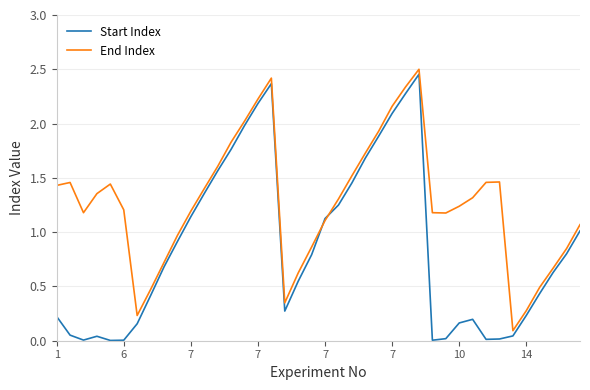

List the series in order of their overall mean, lowest first.

Start Index, End Index